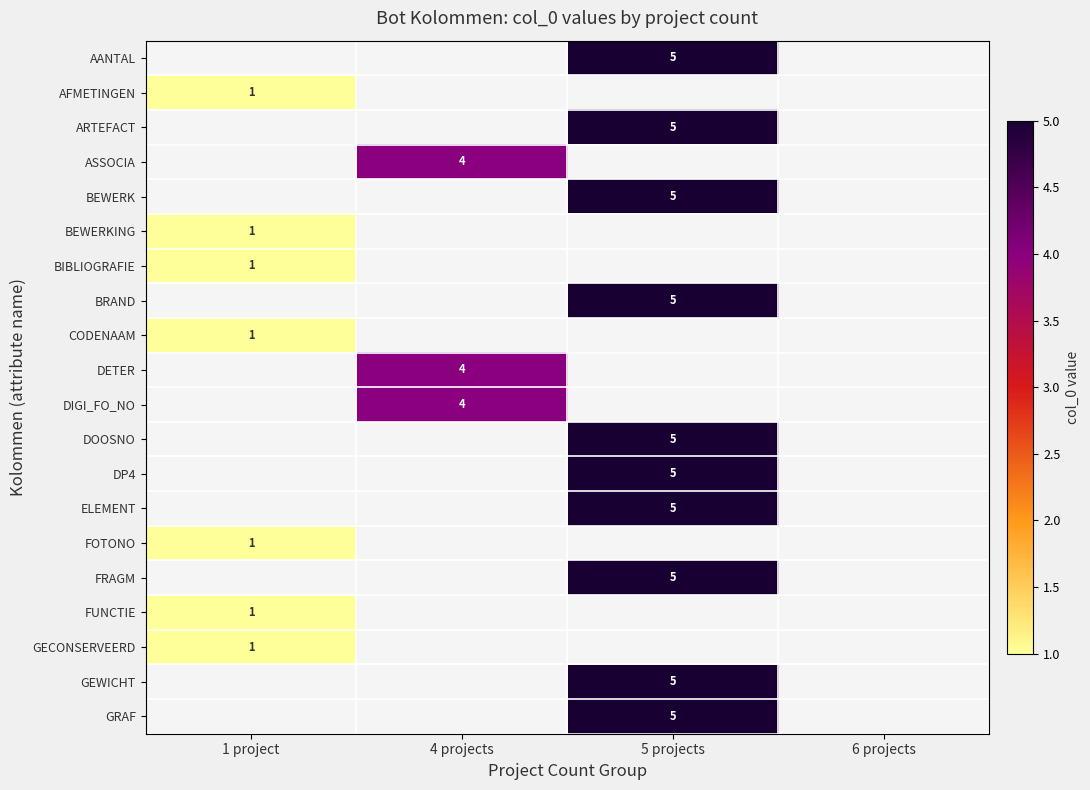

Which has a higher value, 6 projects or 5 projects?

5 projects